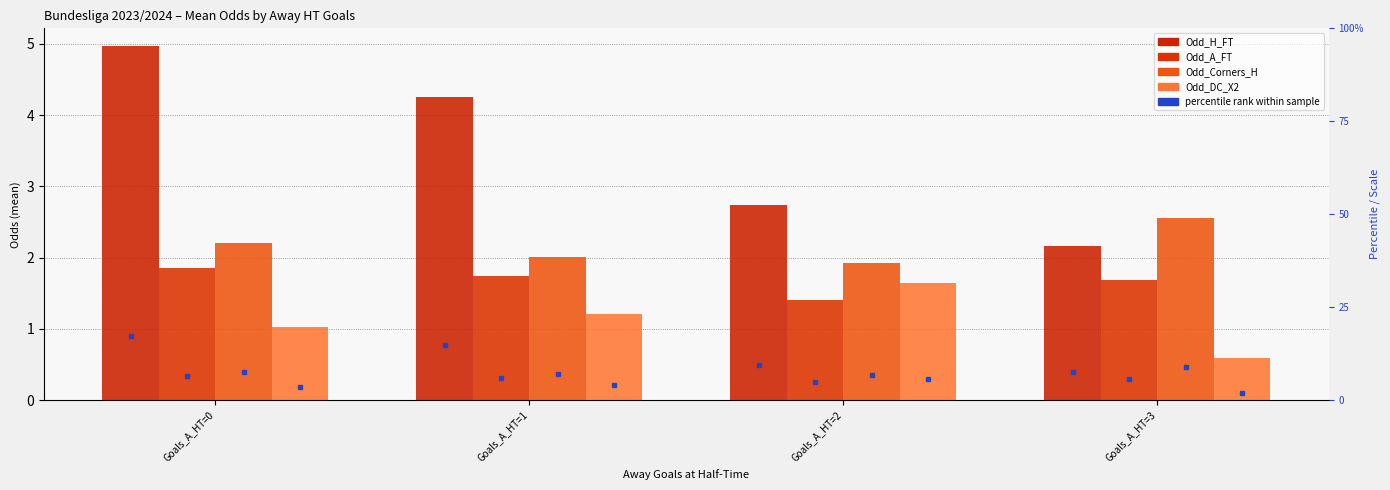

What is the highest value of the Odd_Corners_H series?

2.5